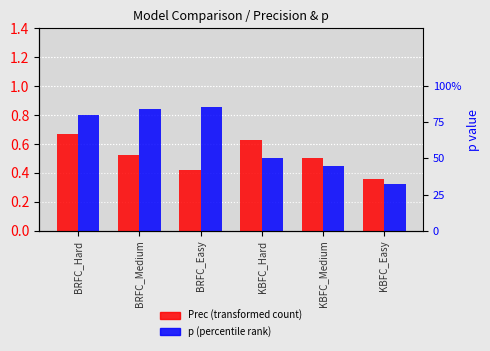

What is the approximate value of p at BRFC_Hard?

0.8